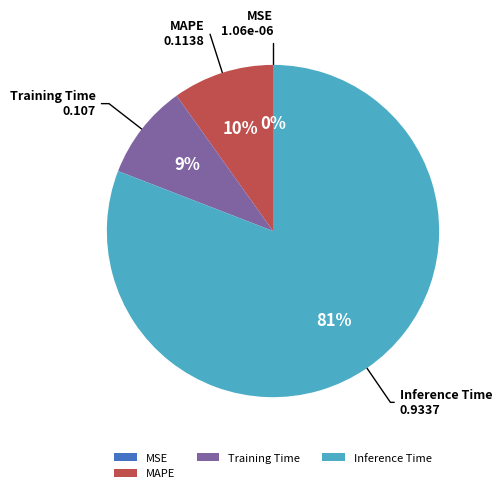

Is Inference Time the majority of the pie?

Yes